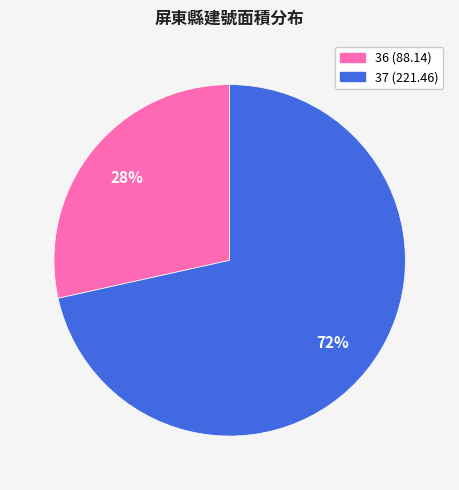

Is it true that 36 is 19% of the pie?

False